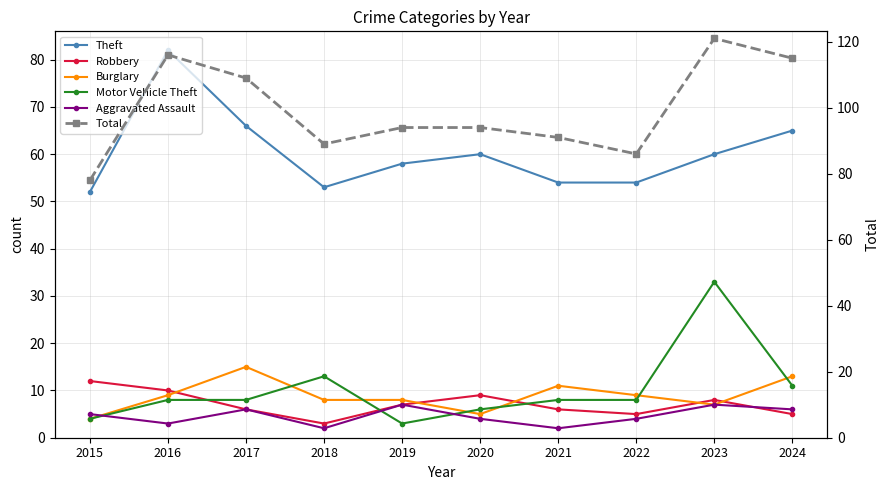

How many lines are shown in the chart?

6